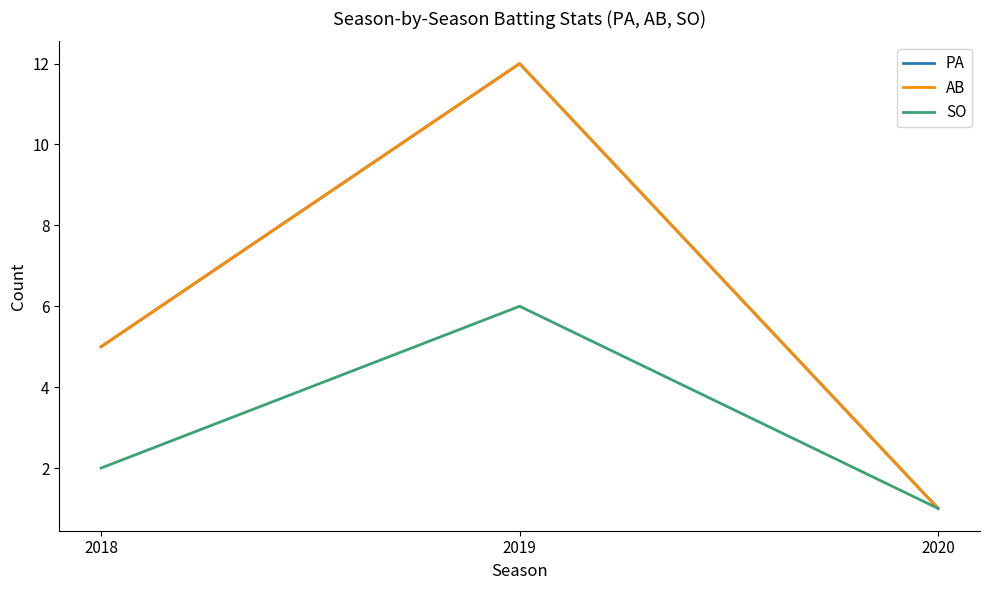

The value of AB at 2018 is 5. True or false?

True